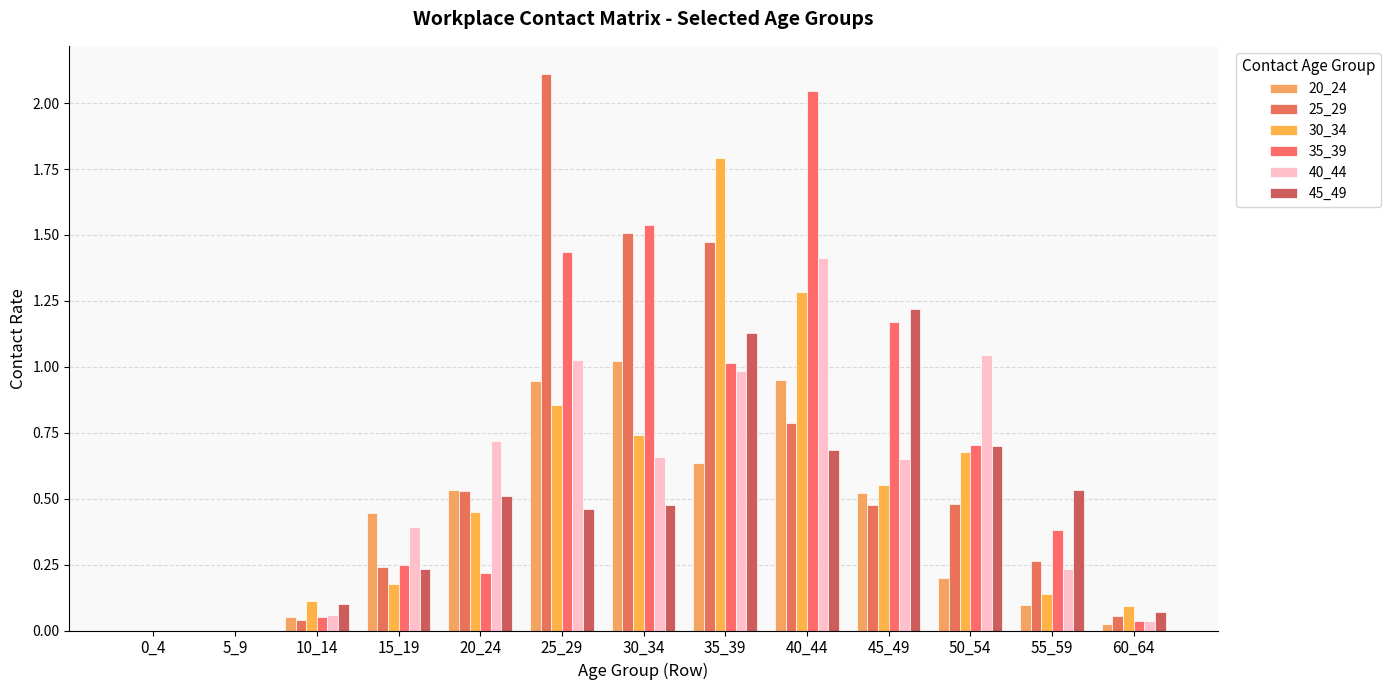

How many data points does each series have?

13